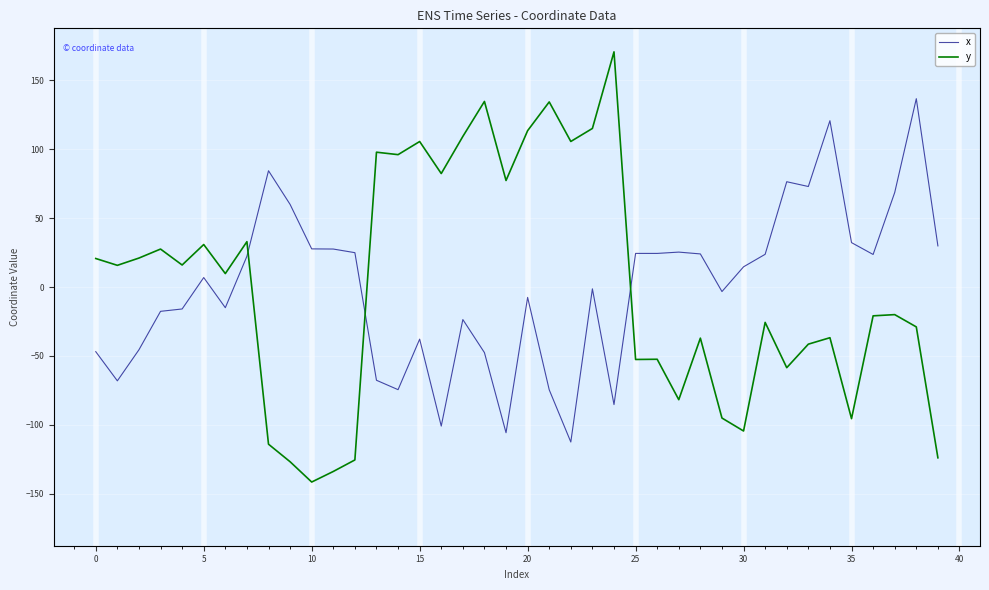

List the series in order of their peak value, lowest first.

x, y